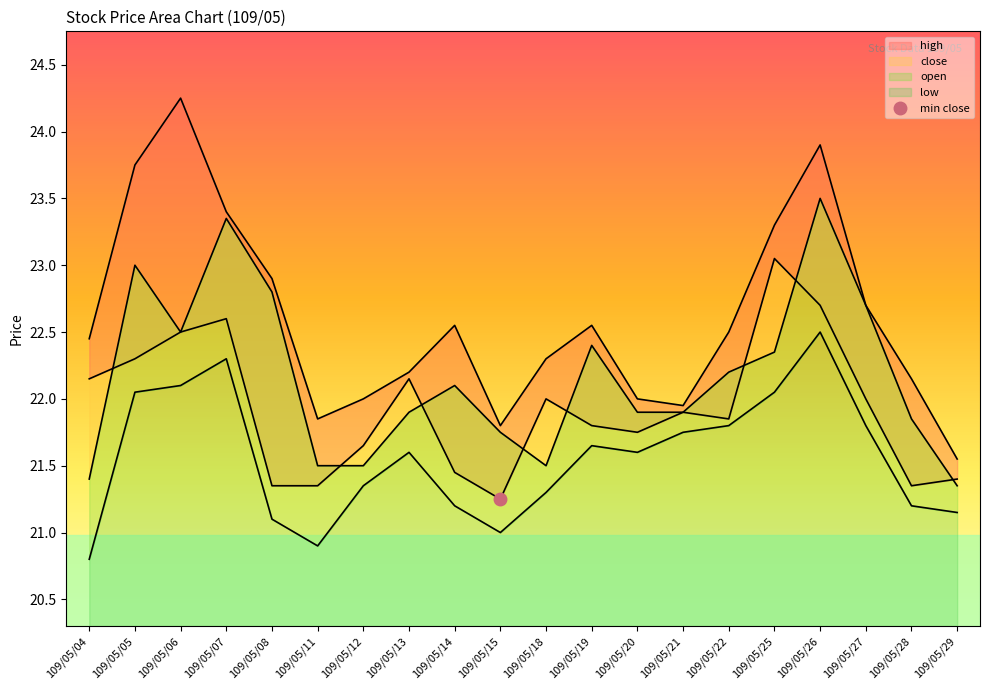

True or false: low and close intersect in this chart.

False